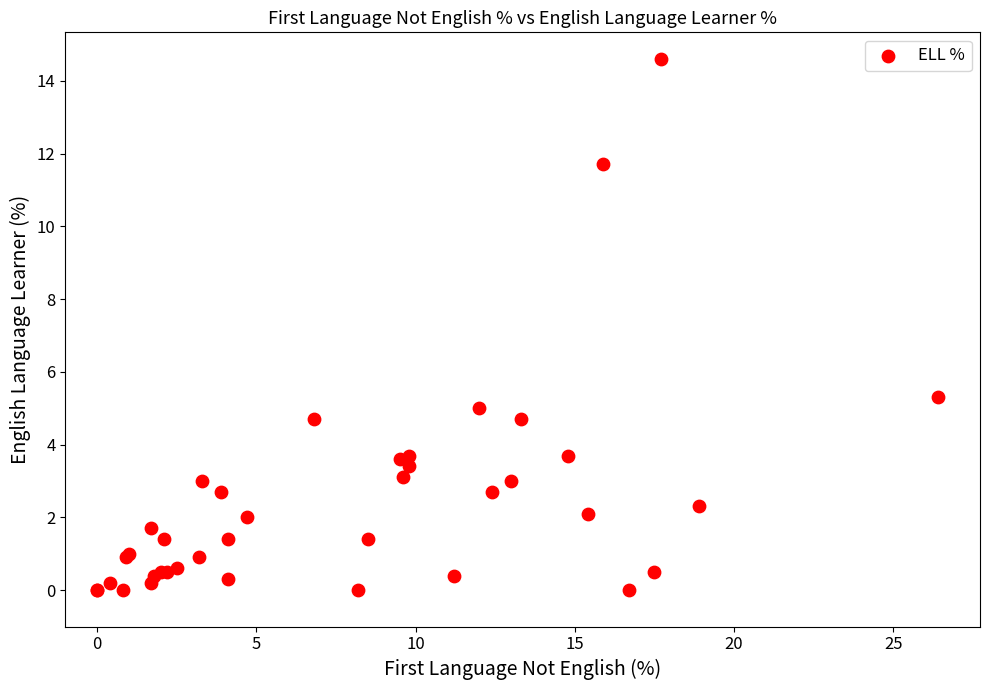

What Y value in the scatter plot is closest to 7?

5.3